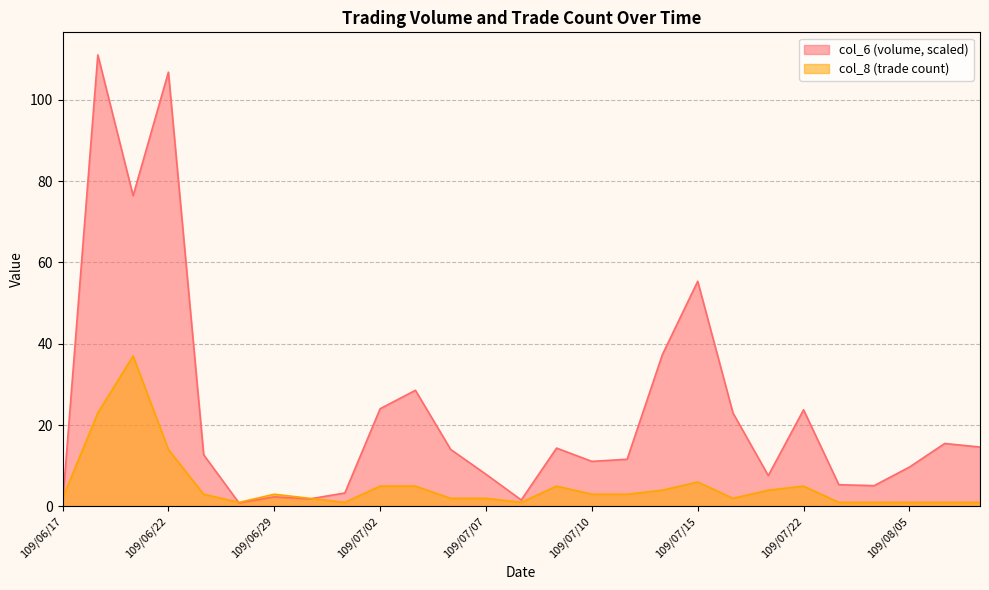

What are all the series names shown in the legend?

col_6 (volume, scaled), col_8 (trade count)